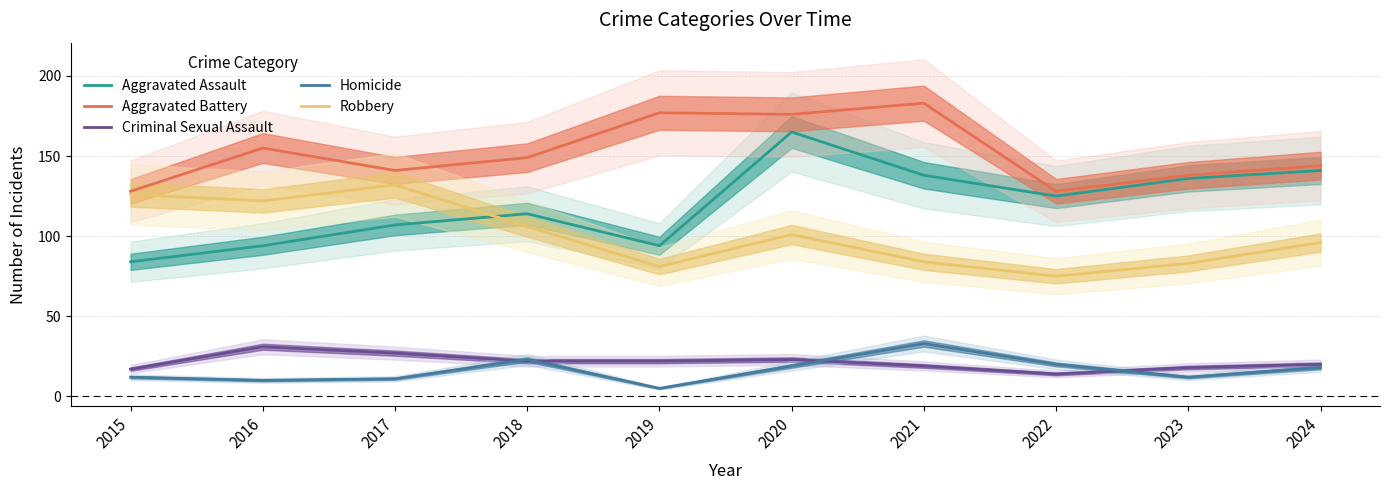

What is the value of the Aggravated Battery point at the 2nd from the left?

155